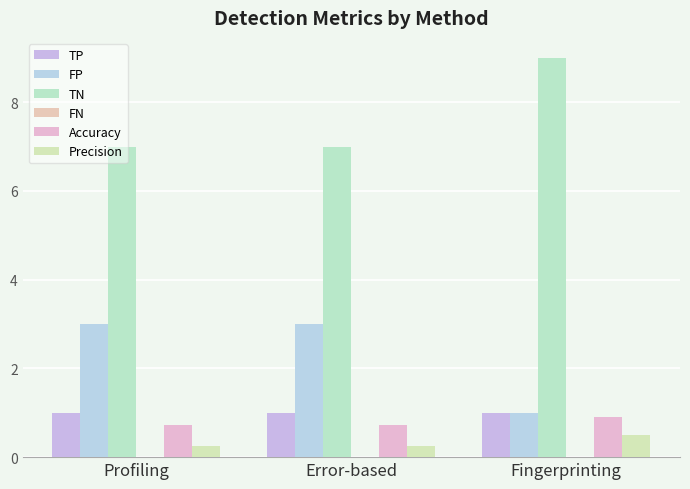

Which series has the largest total across all categories?

TN